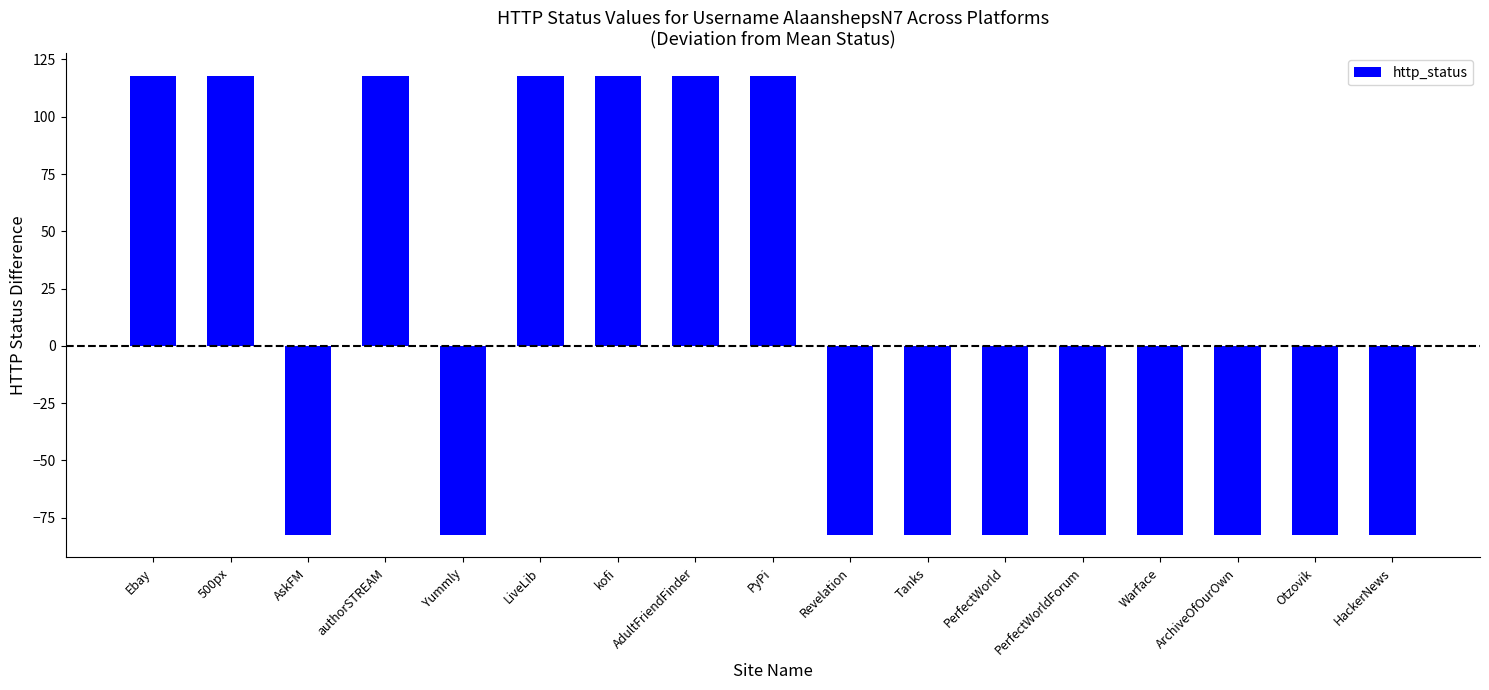

Is it true that the value at PerfectWorldForum is -144.9?

False